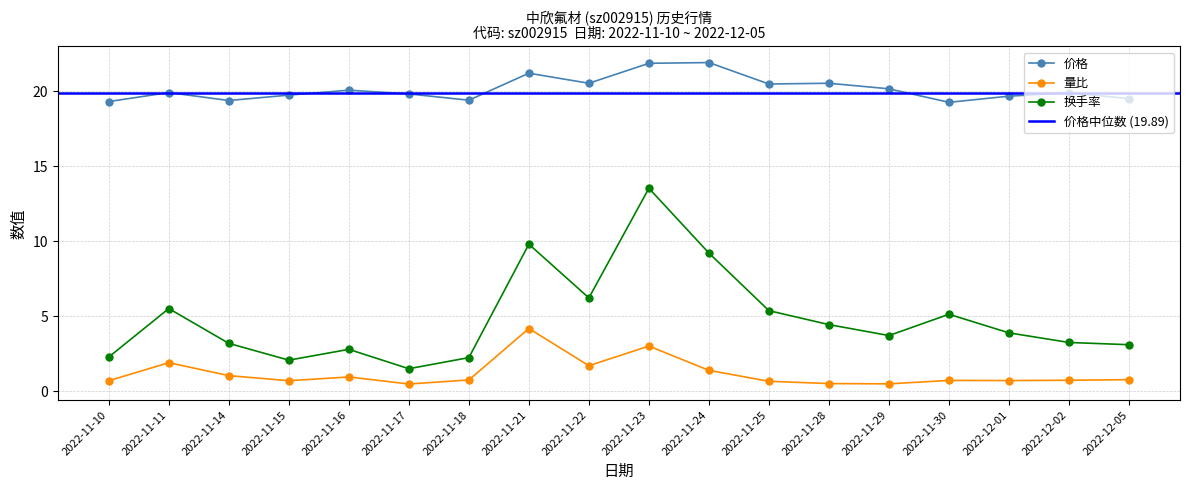

List the labels in order of 量比 value, smallest first.

2022-11-17, 2022-11-29, 2022-11-28, 2022-11-25, 2022-11-10, 2022-11-15, 2022-12-01, 2022-11-30, 2022-12-02, 2022-11-18, 2022-12-05, 2022-11-16, 2022-11-14, 2022-11-24, 2022-11-22, 2022-11-11, 2022-11-23, 2022-11-21